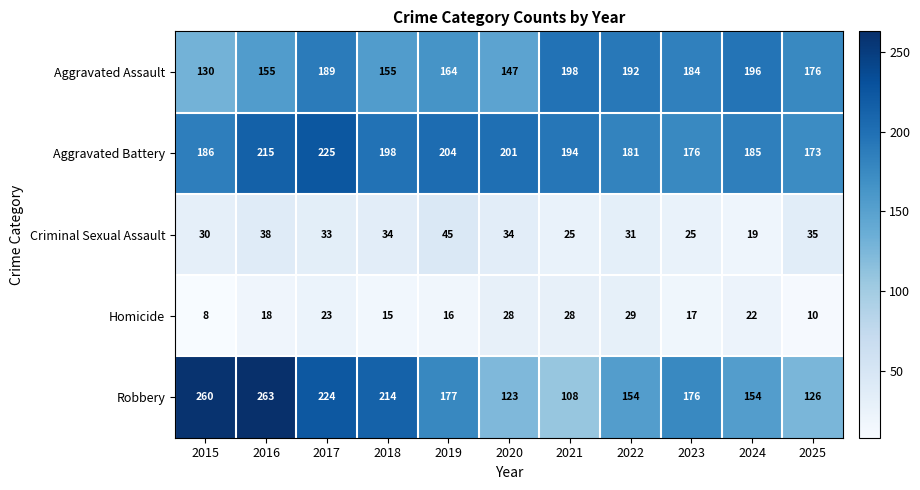

What value does the Criminal Sexual Assault series have at 2024?

19